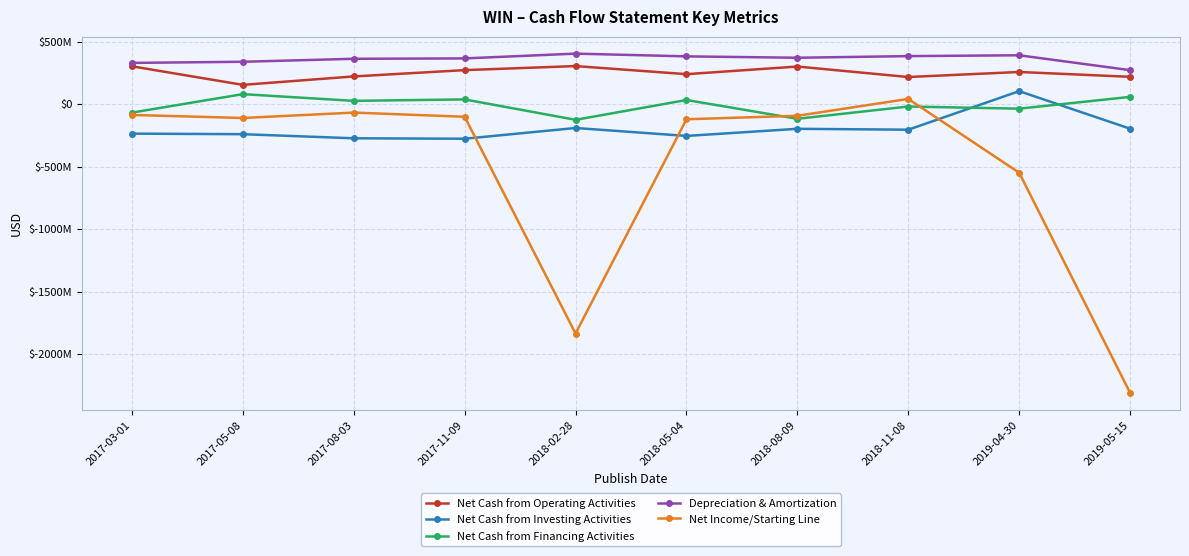

In Net Cash from Investing Activities, how many points are lower than both neighbors (excluding endpoints)?

3